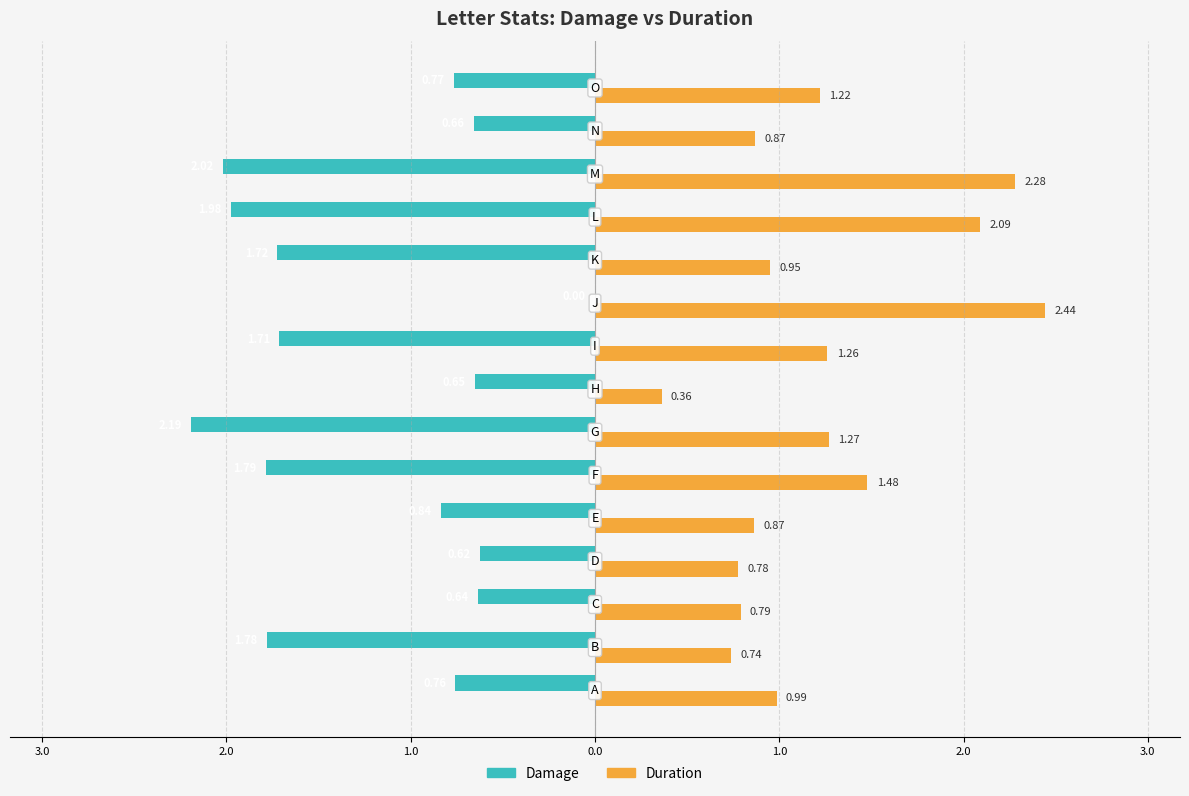

What are all the series names shown in the legend?

Damage, Duration